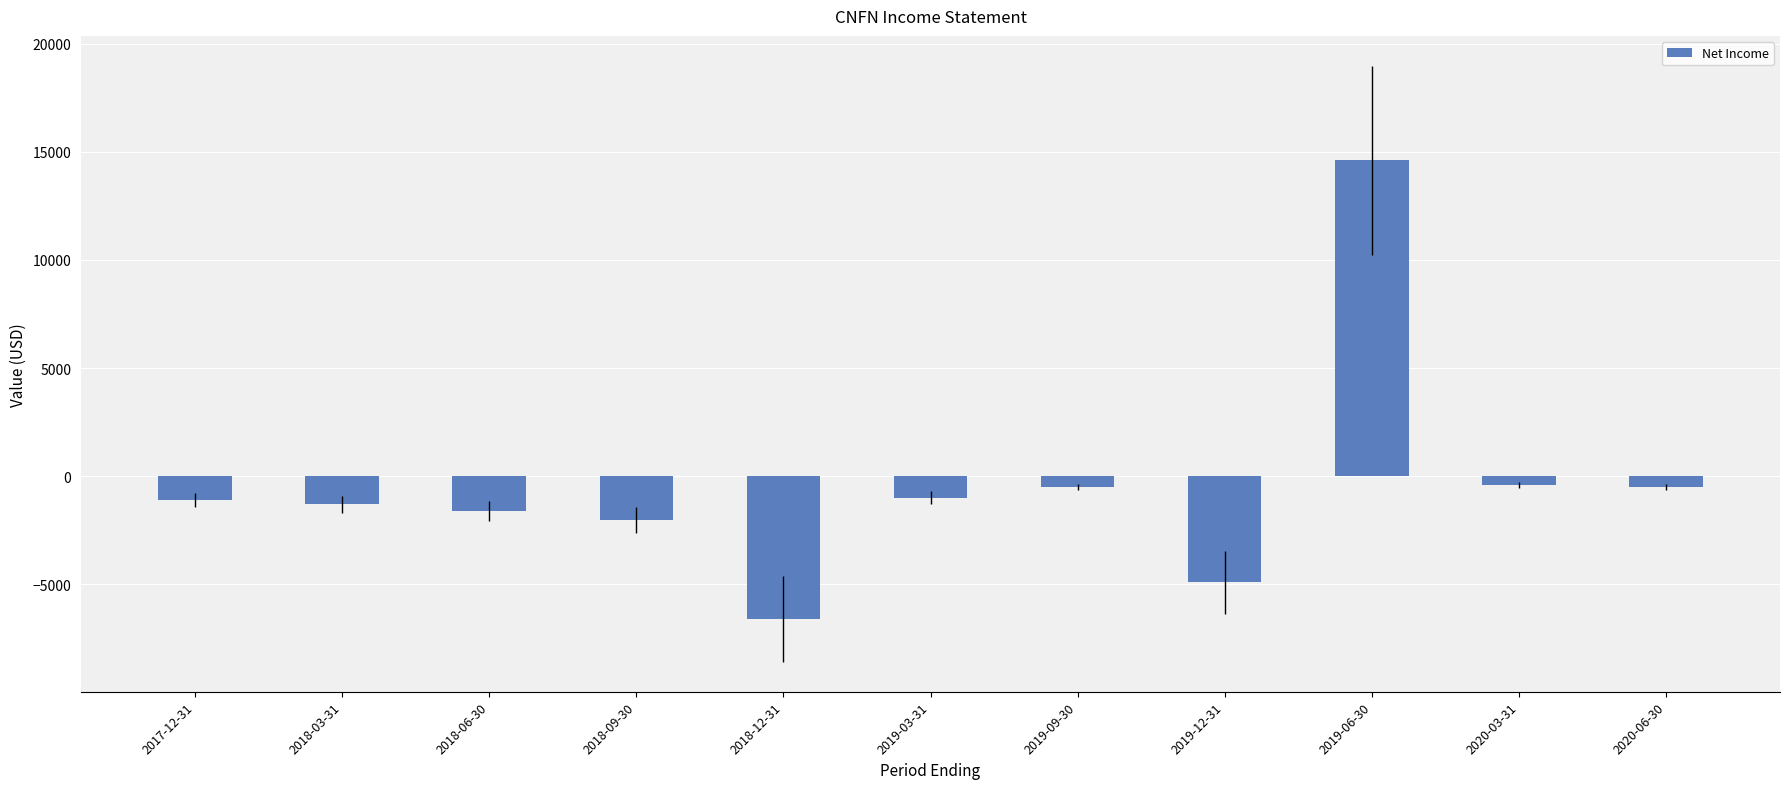

Between 2019-12-31 and 2018-06-30, which is larger?

2018-06-30